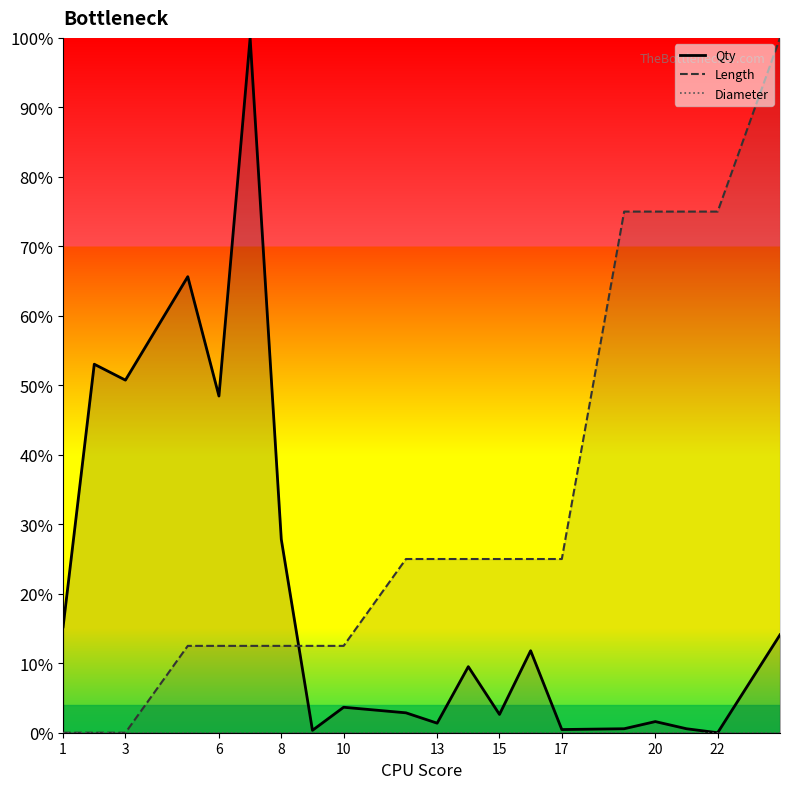

What is the maximum value shown in the chart?

1.0